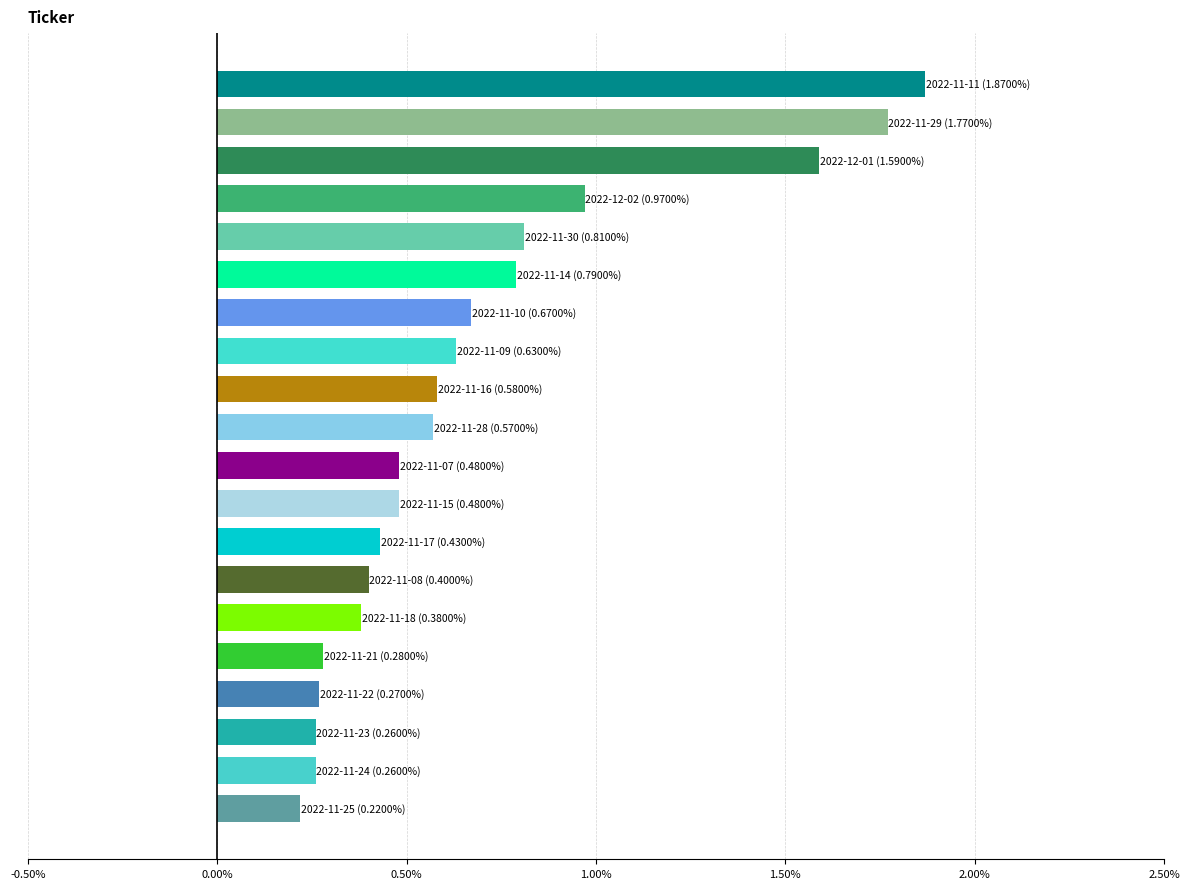

What is the sum of all values?

13.7